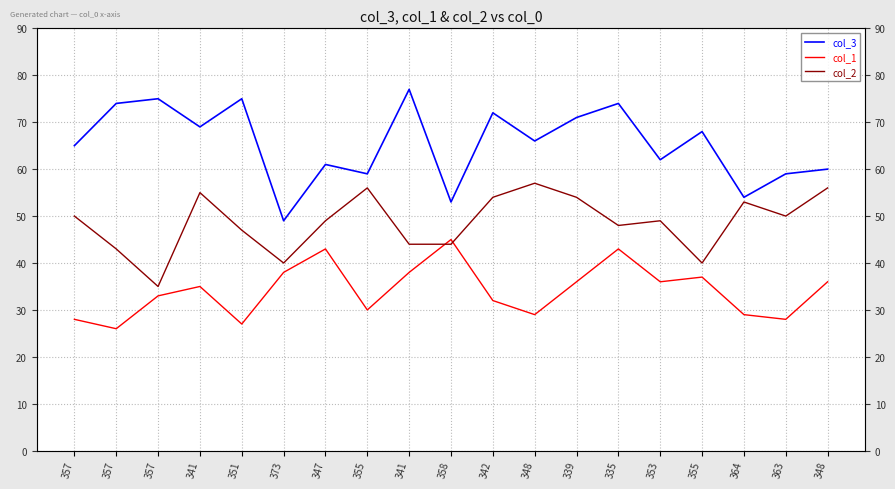

List the series in order of their peak value, highest first.

col_3, col_2, col_1